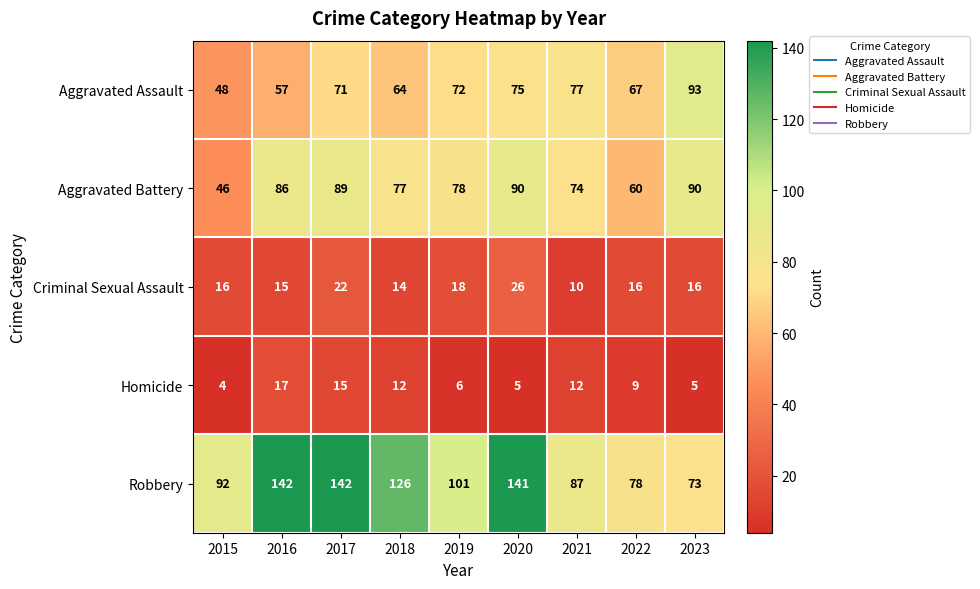

What is the difference between the maximum and minimum values in the Aggravated Battery series?

44